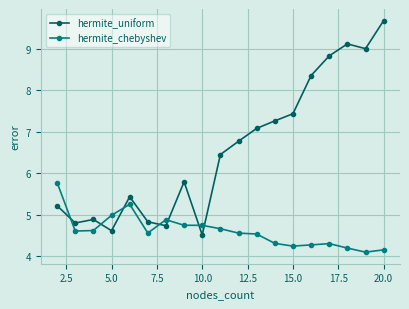

What is the maximum value for hermite_uniform?

9.7